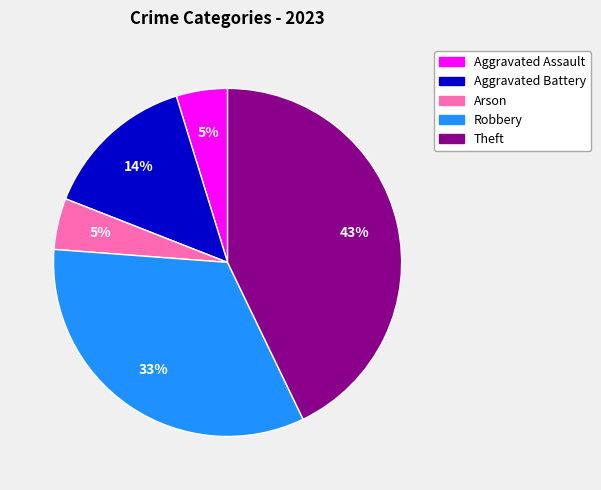

Between Robbery and Aggravated Battery, which is larger?

Robbery